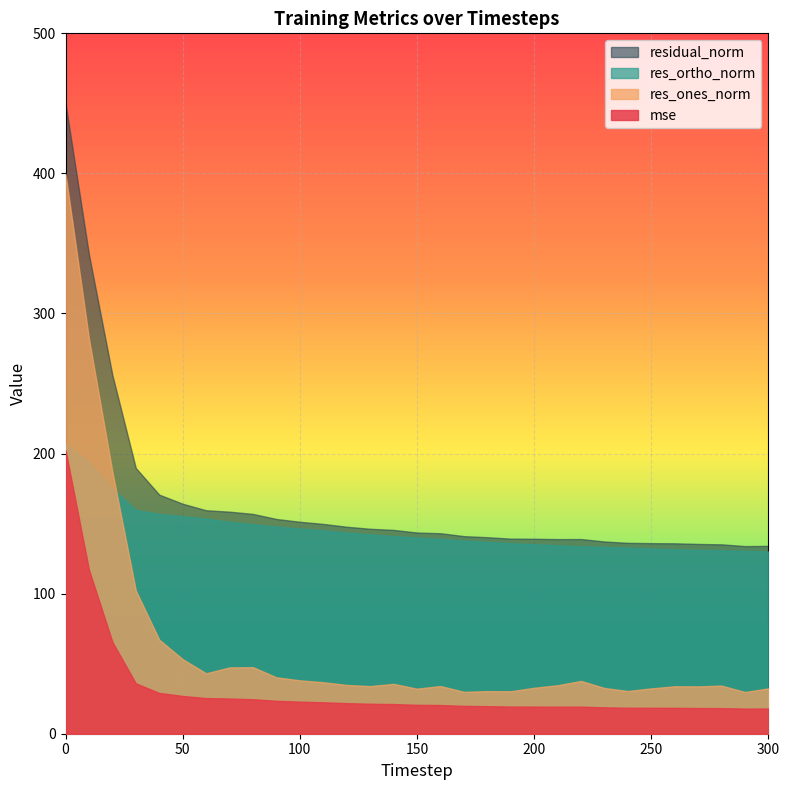

What is the total value across all series at 300?

314.6